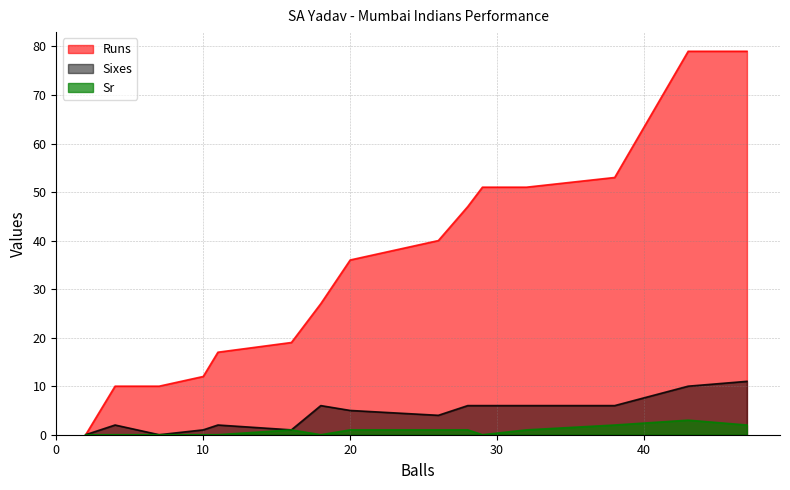

True or false: Runs and Sixes intersect in this chart.

False